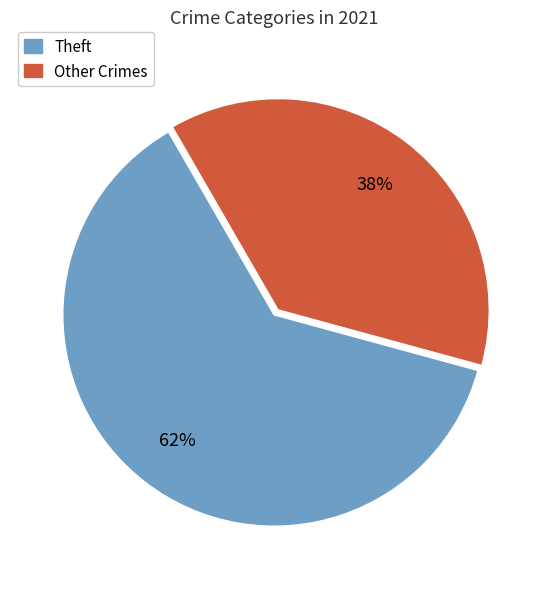

To the nearest percent, what is the average slice percentage?

50%